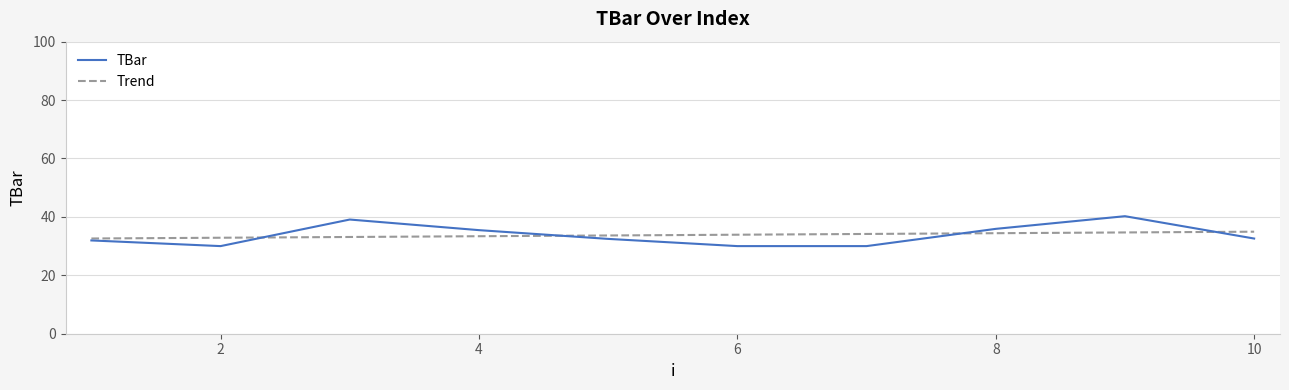

Which series has the widest spread of values?

TBar